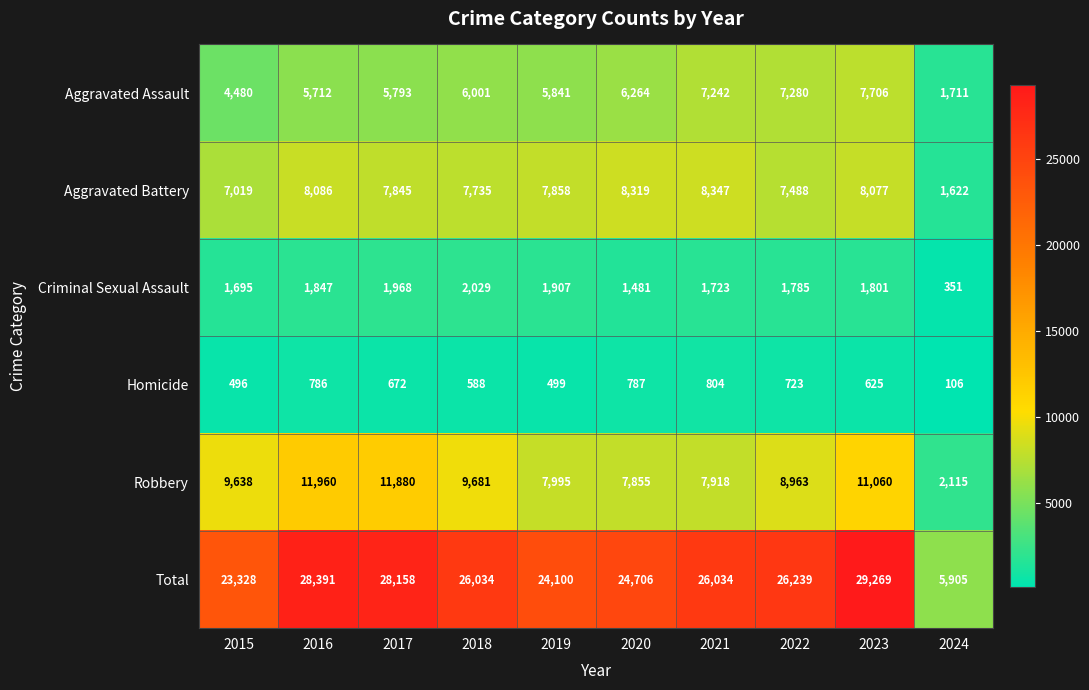

What is the difference between the highest and lowest values at 2024?

5799